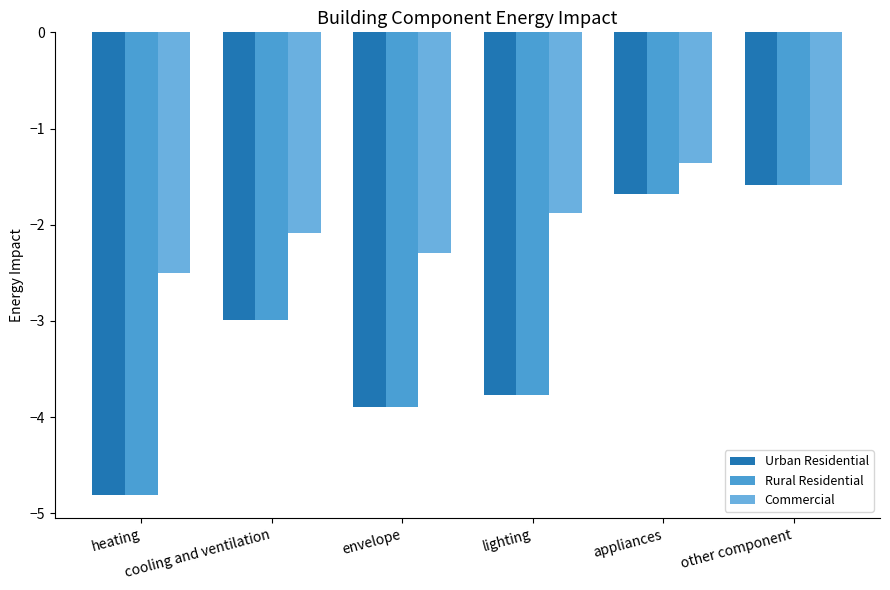

What is the greatest value displayed?

-1.4